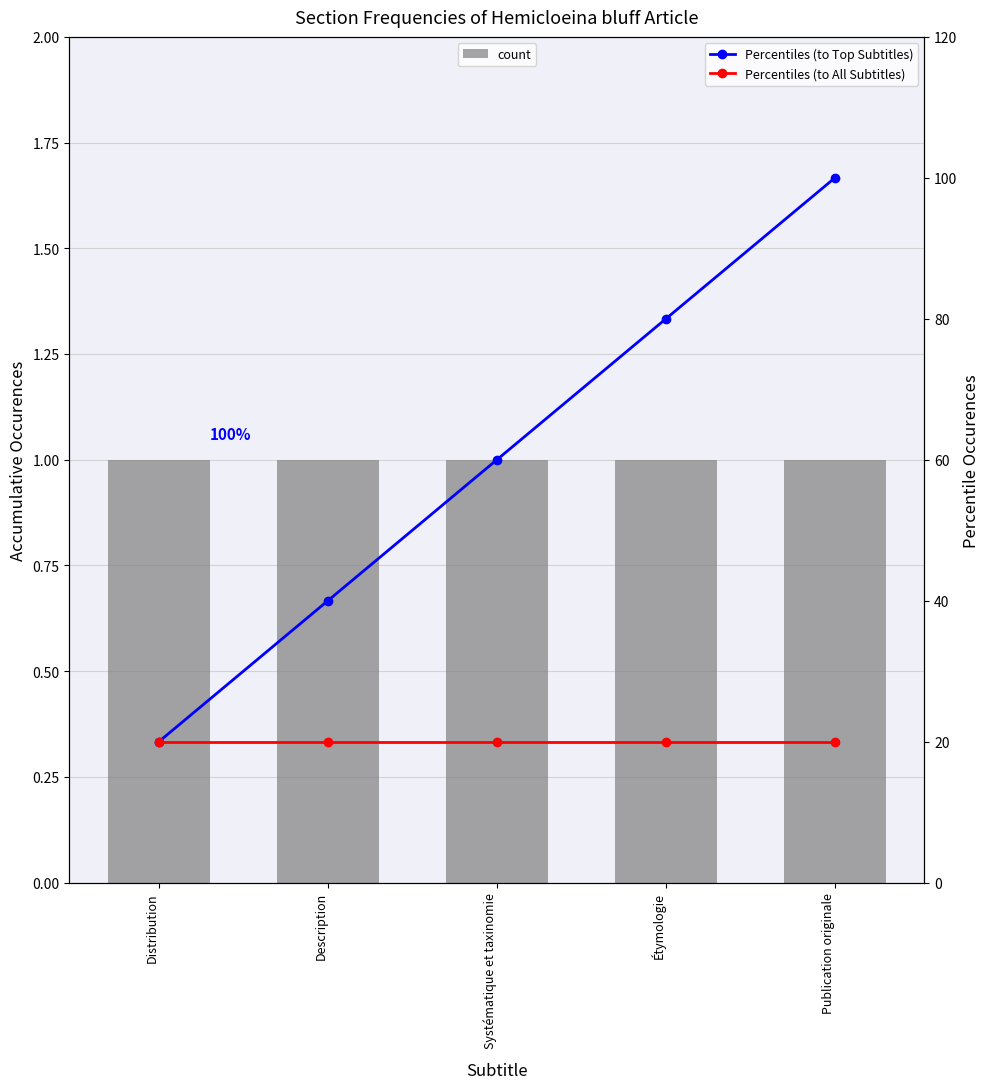

At Description, list the series in order from smallest to largest.

count, Percentiles (to All Subtitles), Percentiles (to Top Subtitles)